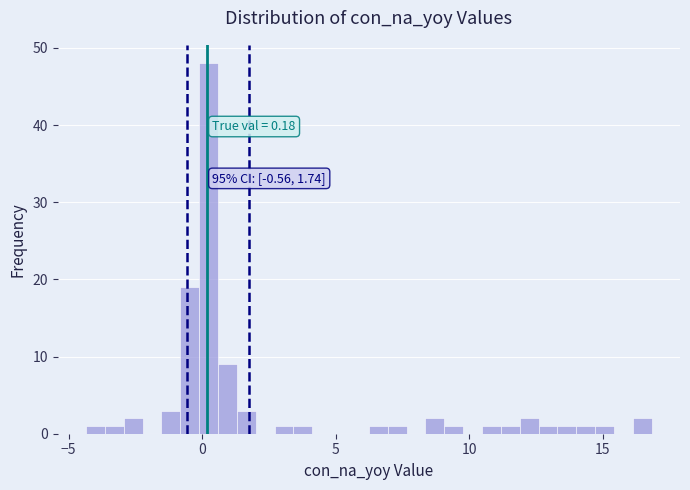

Read against the x-axis, roughly where is the centre of the tallest bar?

0.0